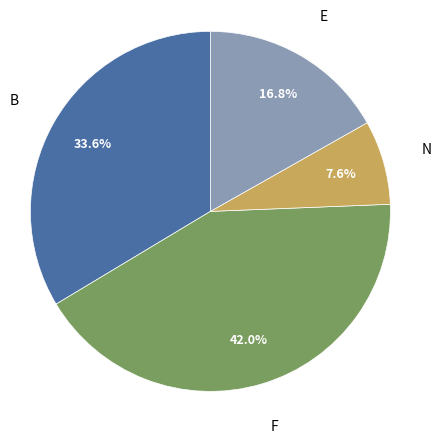

Is N the majority of the pie?

No